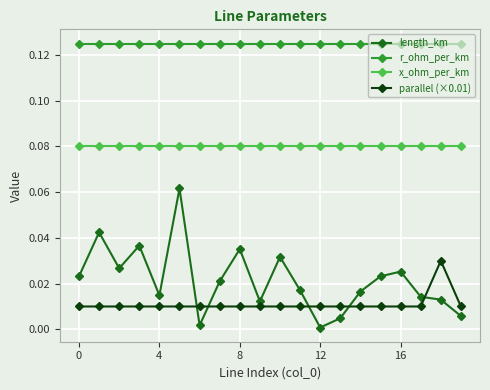

List the series in order of their peak value, highest first.

r_ohm_per_km, x_ohm_per_km, length_km, parallel (×0.01)